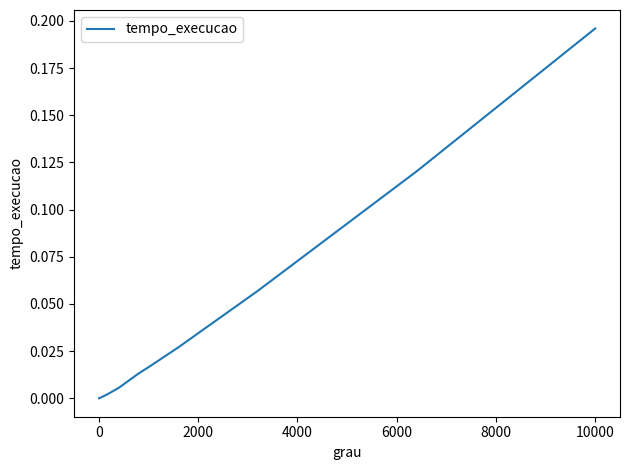

Is this an area chart (filled region under the line)?

No